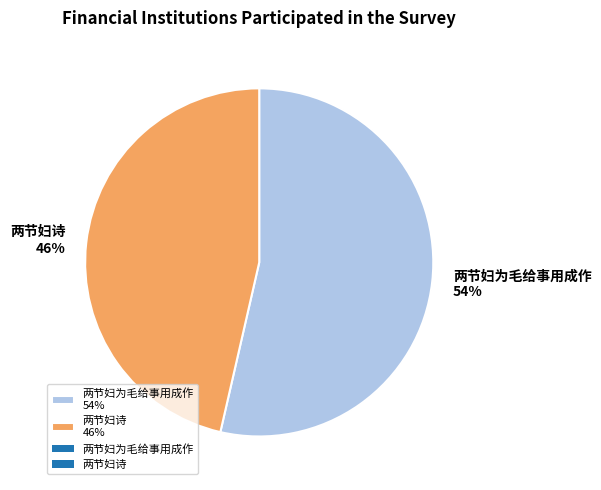

Which slice is the largest?

两节妇为毛给事用成作